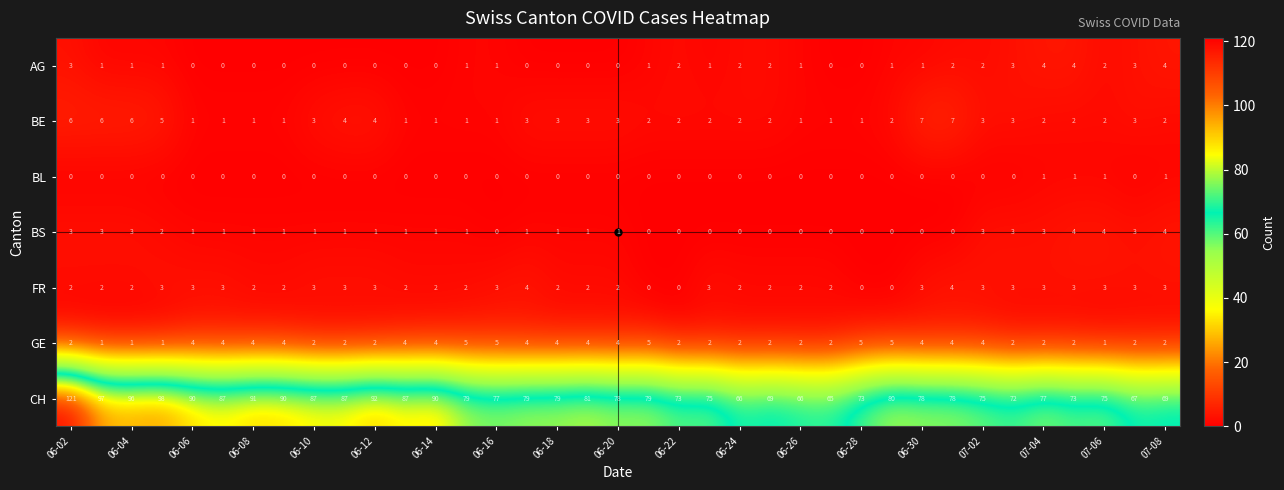

Which series has the largest total across all categories?

CH